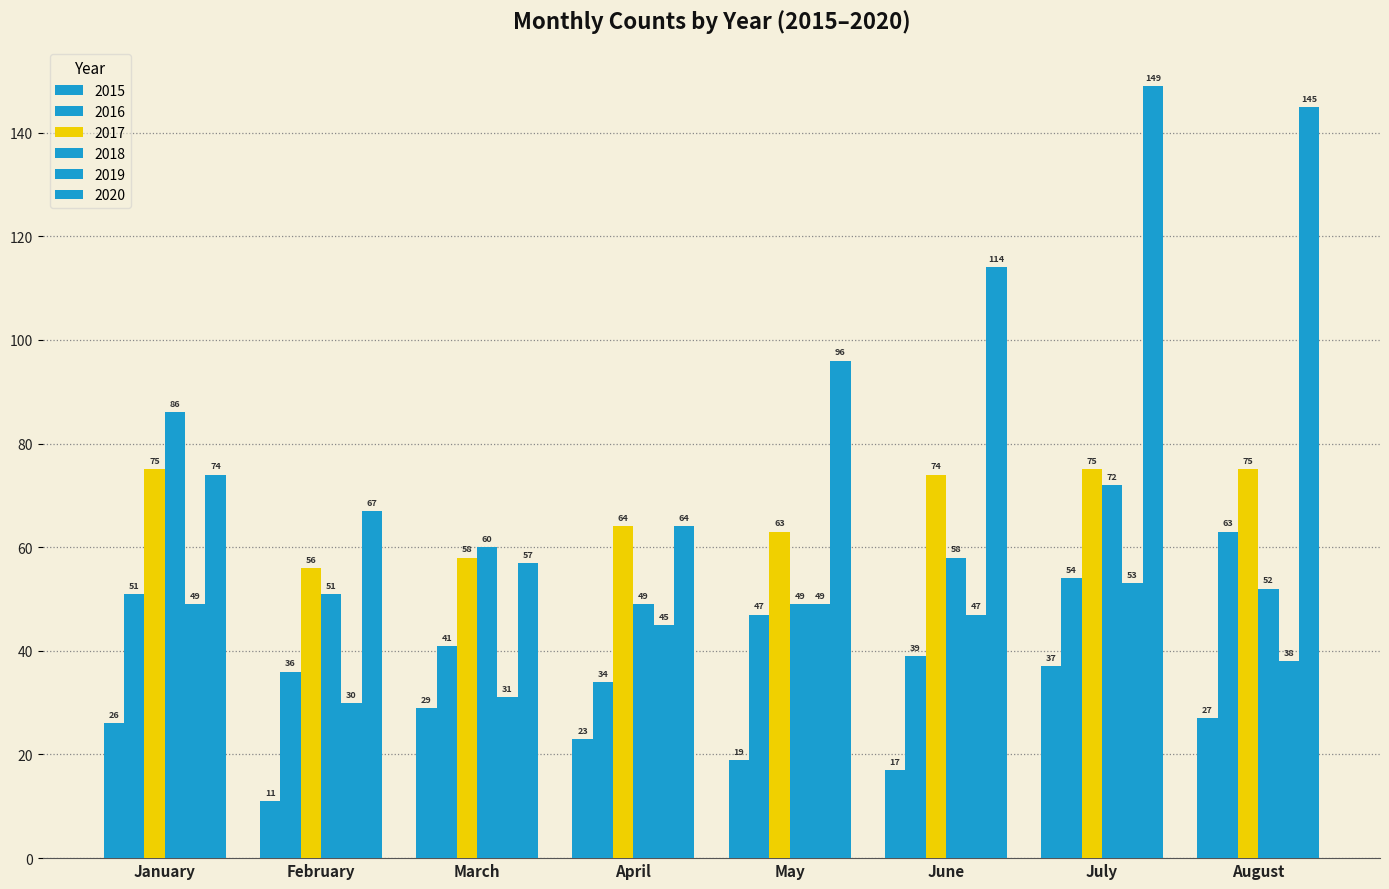

How many bars are there in total?

48